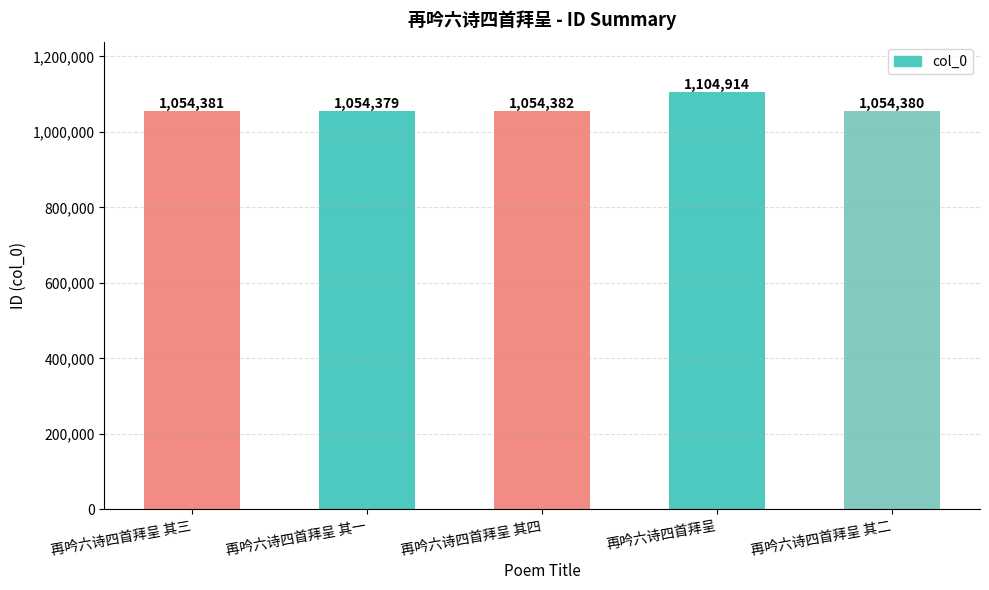

Where is the data nearest to the value 1079646?

再吟六诗四首拜呈 其四